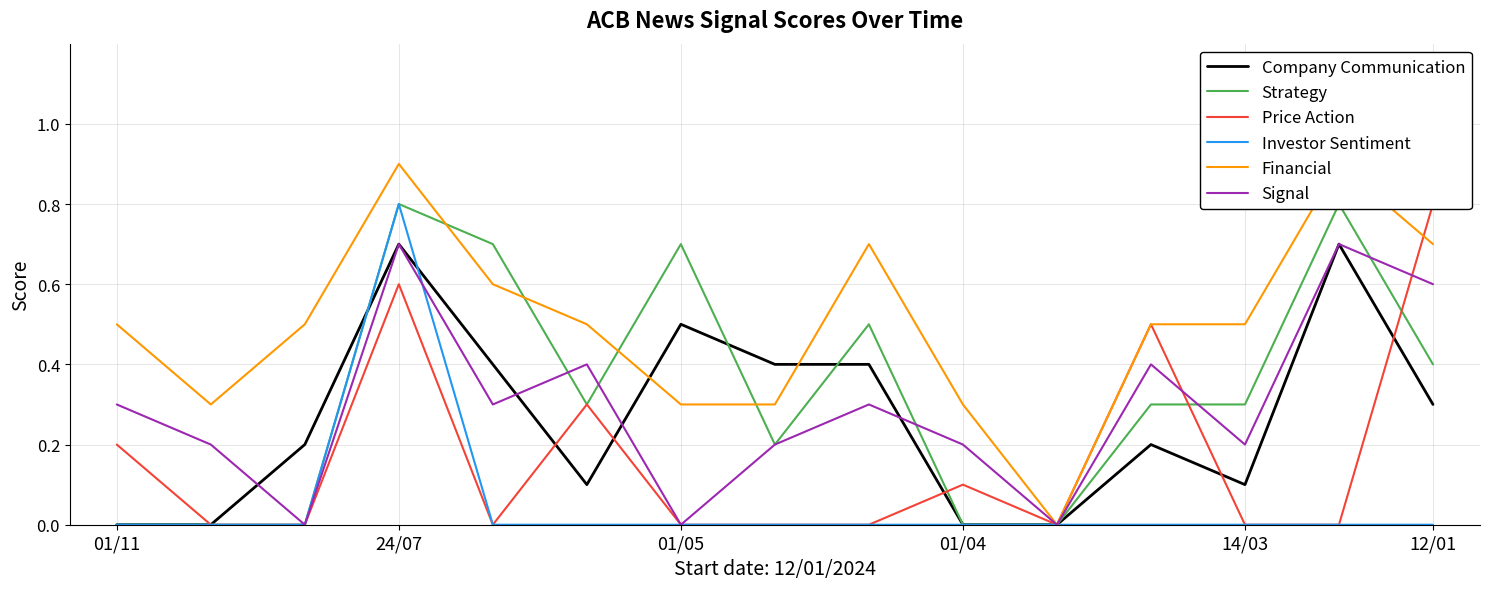

Which series has the largest total across all categories?

Financial